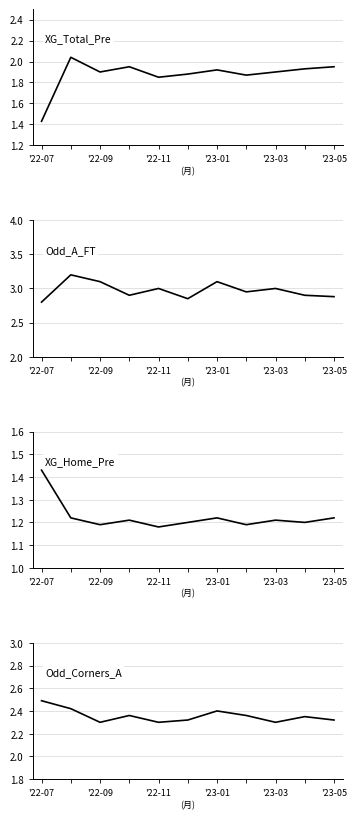

Where is XG_Total_Pre nearest to the value 1?

'22-07